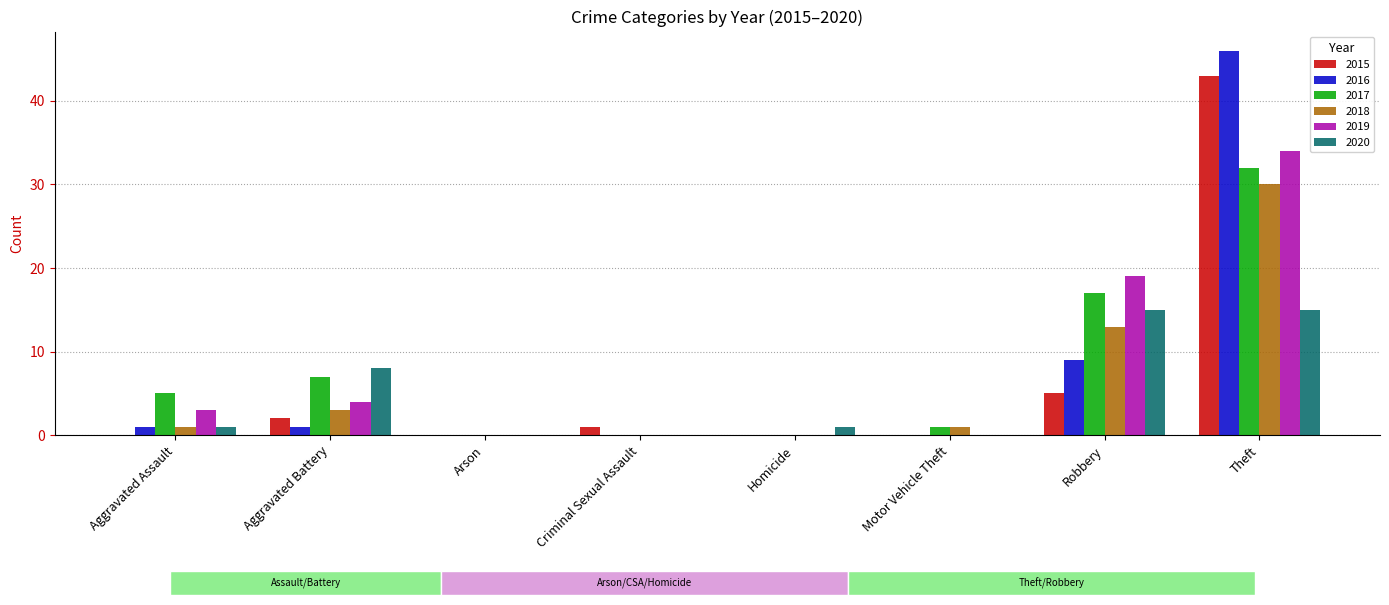

What is the highest value of the 2015 series?

43